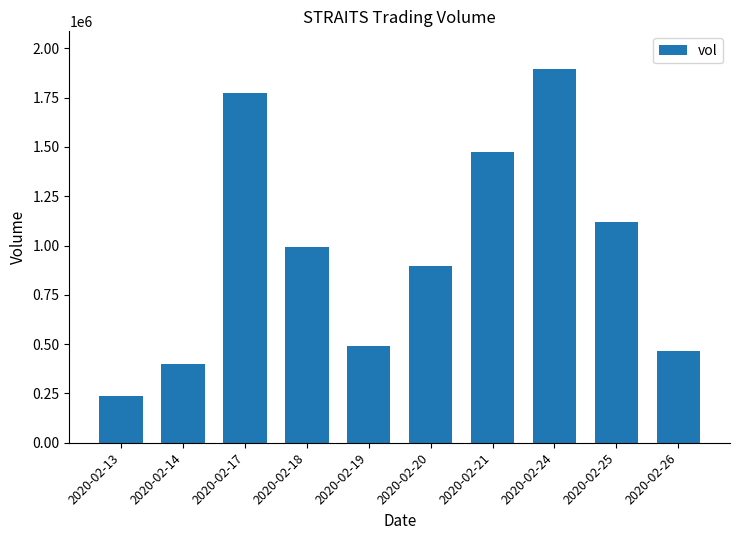

Does the chart contain stacked bars?

No